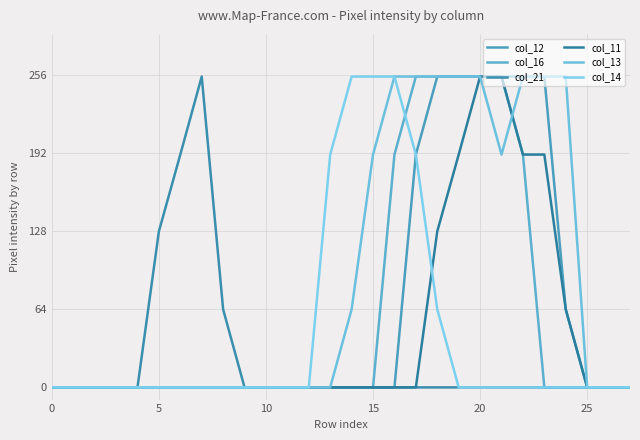

Does the chart have visible grid lines?

Yes